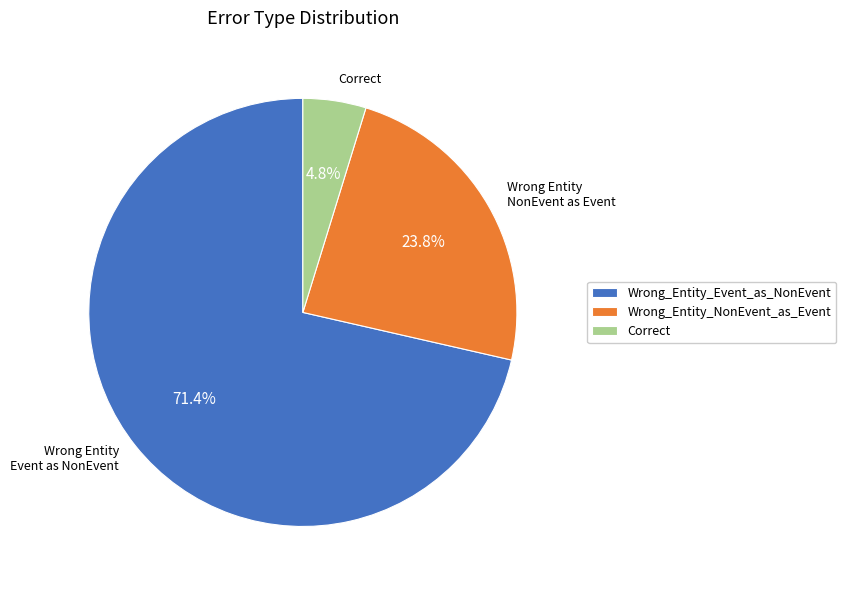

The Wrong_Entity_Event_as_NonEvent slice represents 77% of the pie. True or false?

False